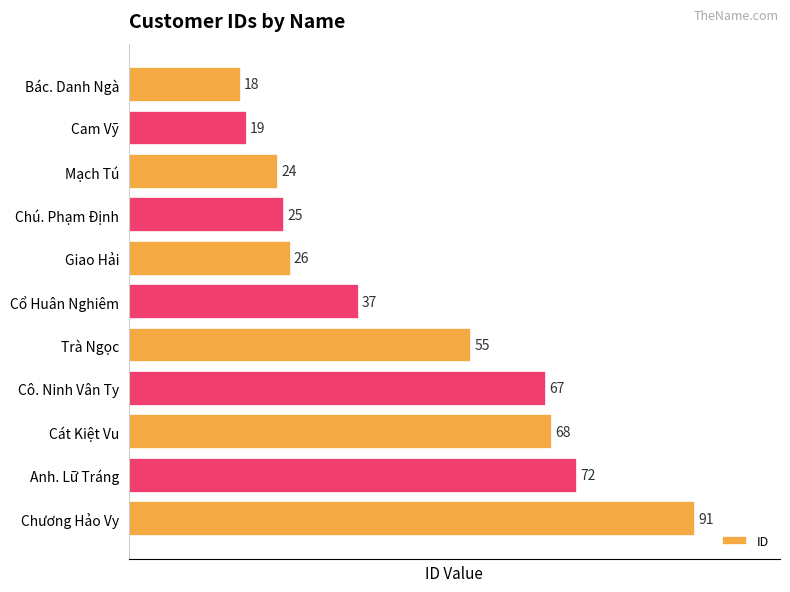

True or false: the data shows 119 at Anh. Lữ Tráng.

False